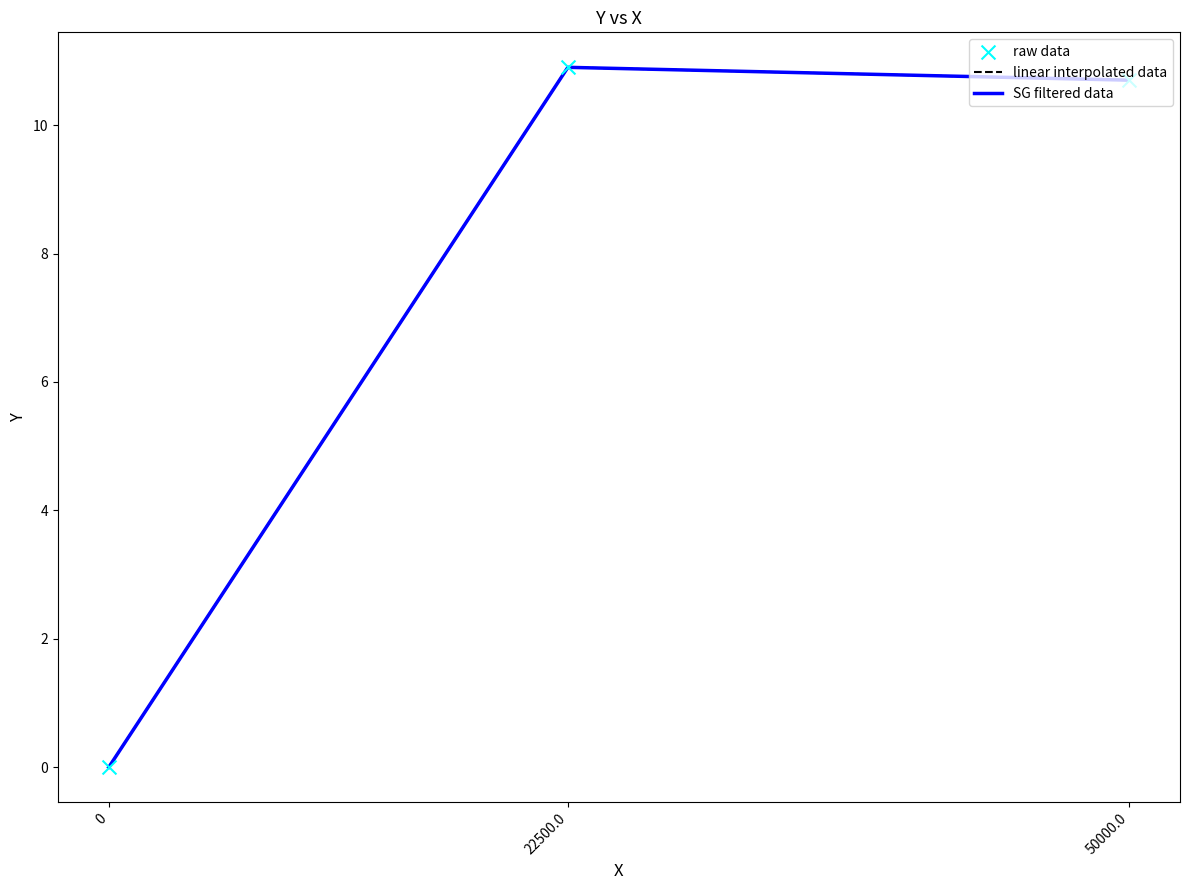

Is this an area chart (filled region under the line)?

No